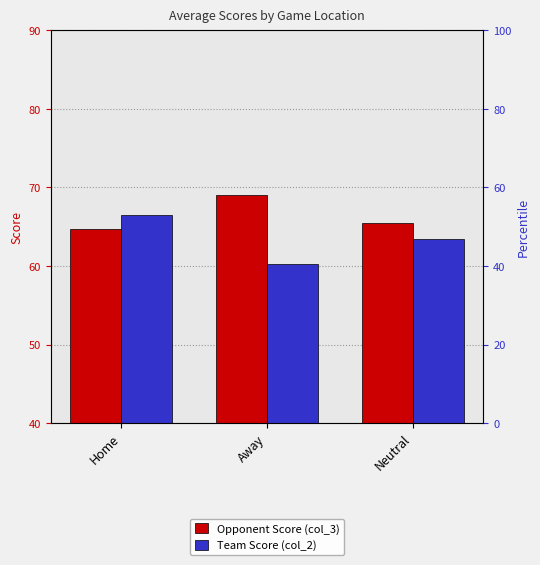

What is the difference between the maximum and minimum values in the Opponent Score (col_3) series?

4.3